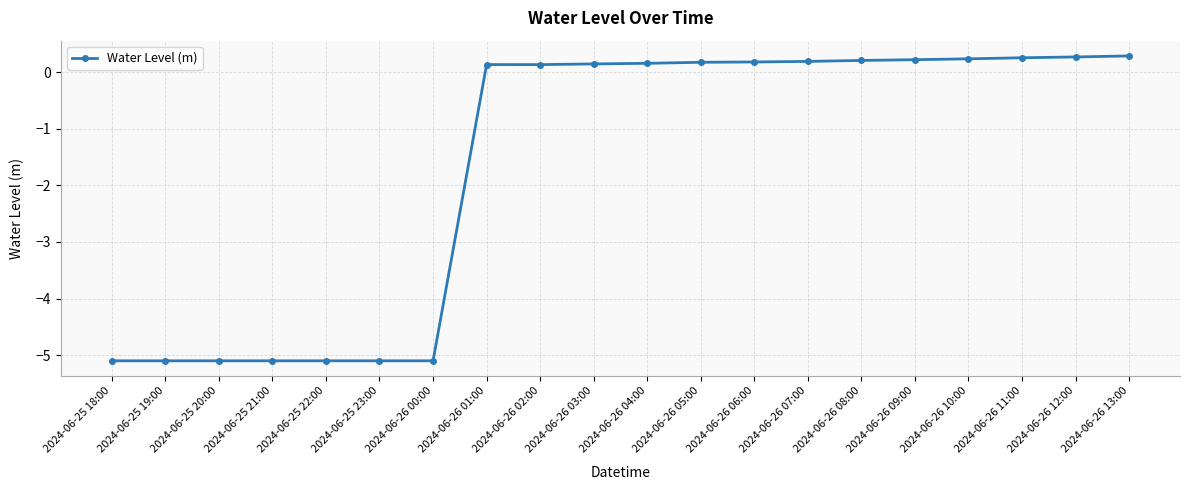

The value at 2024-06-26 12:00 is 0.3. True or false?

True